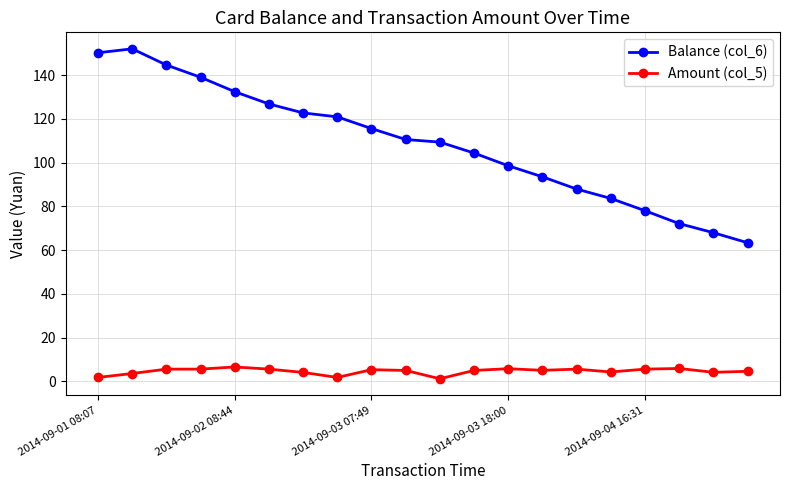

What is the lowest value of the Balance (col_6) series?

63.4